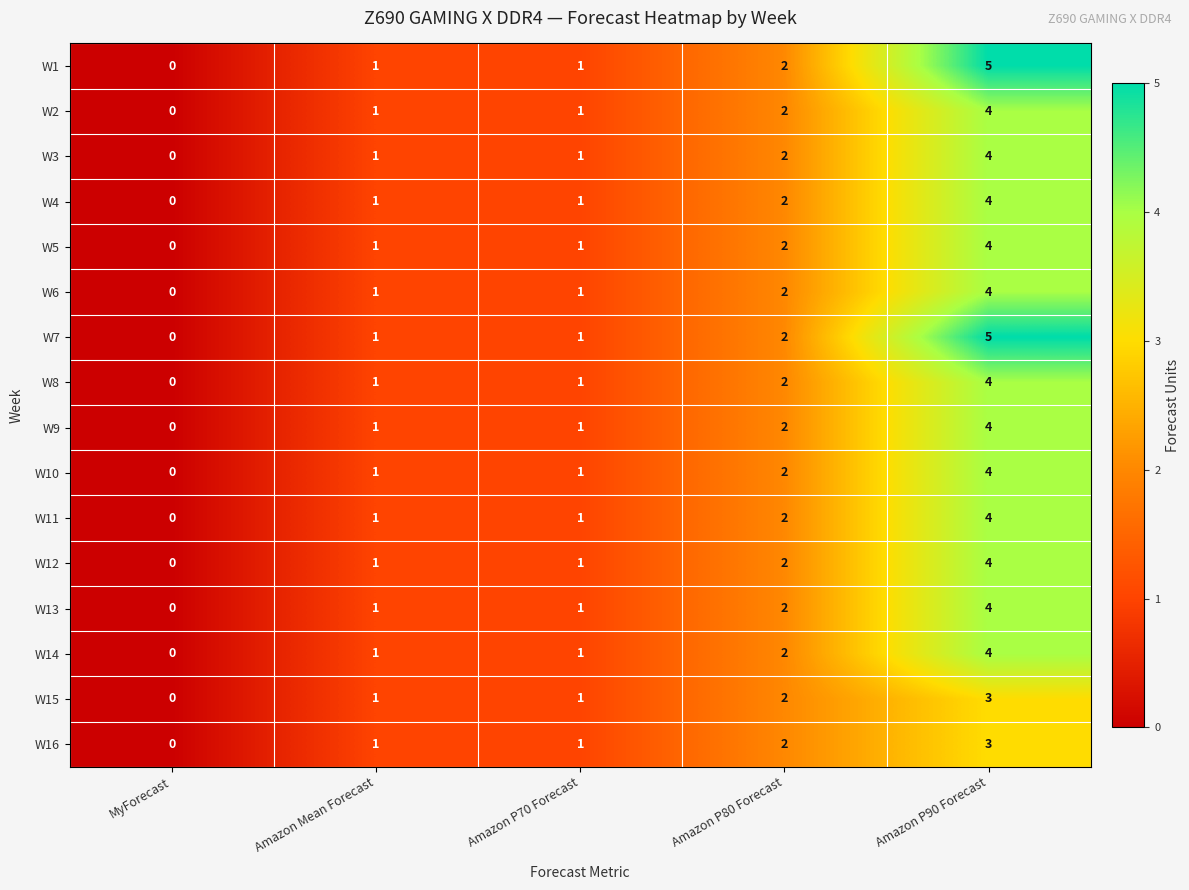

What is the difference between the W3 values at Amazon P70 Forecast and Amazon P90 Forecast?

3